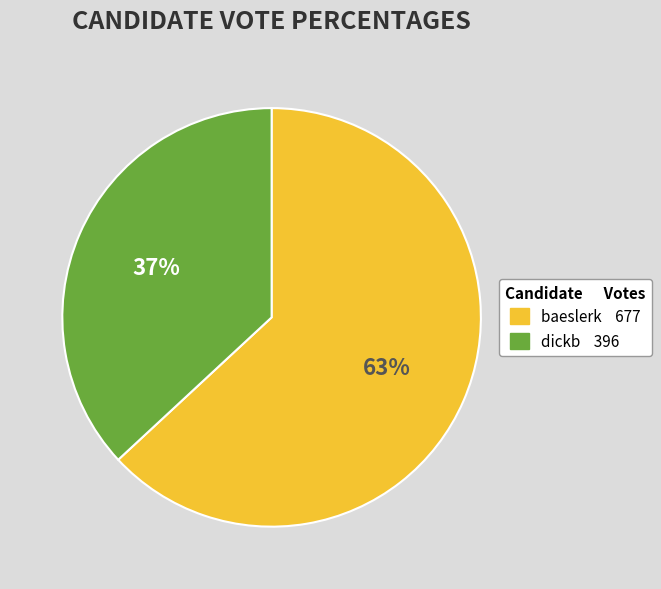

To the nearest percent, what portion does baeslerk represent?

63%